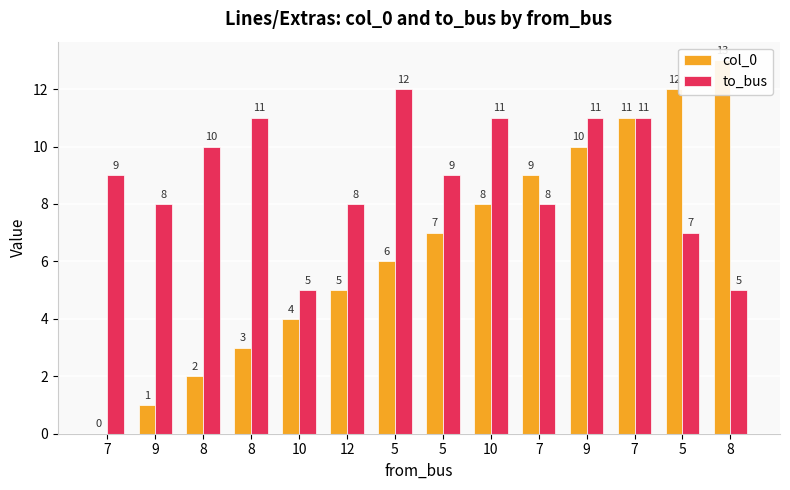

At which label does to_bus reach its minimum?

10